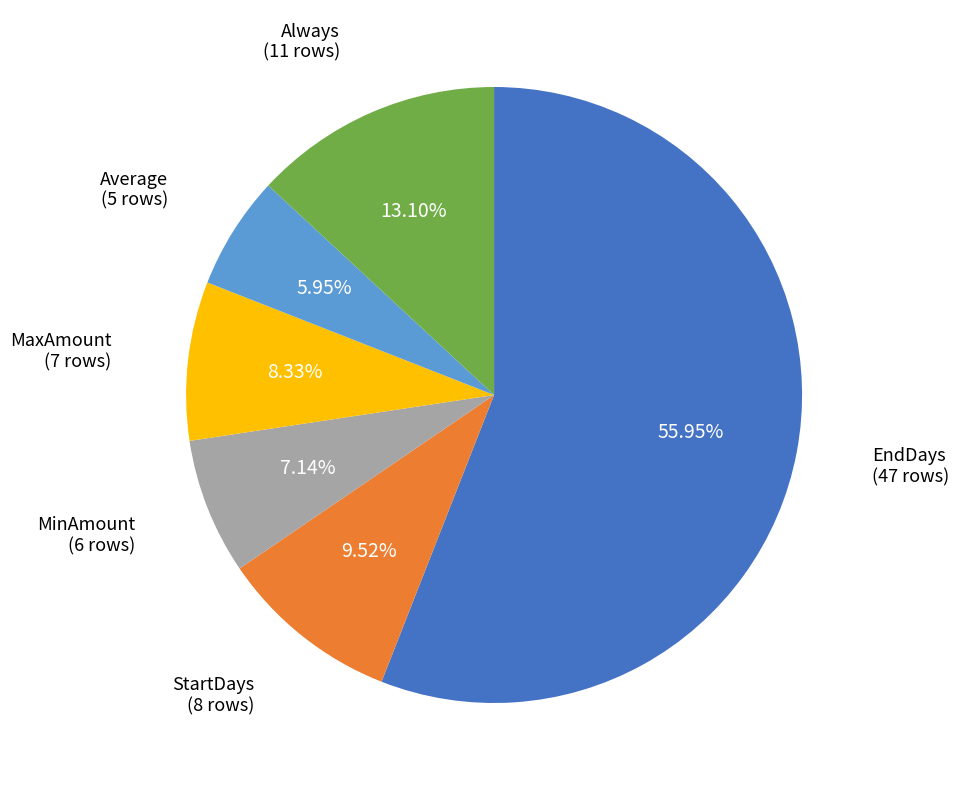

To the nearest percent, what is the average slice percentage?

17%